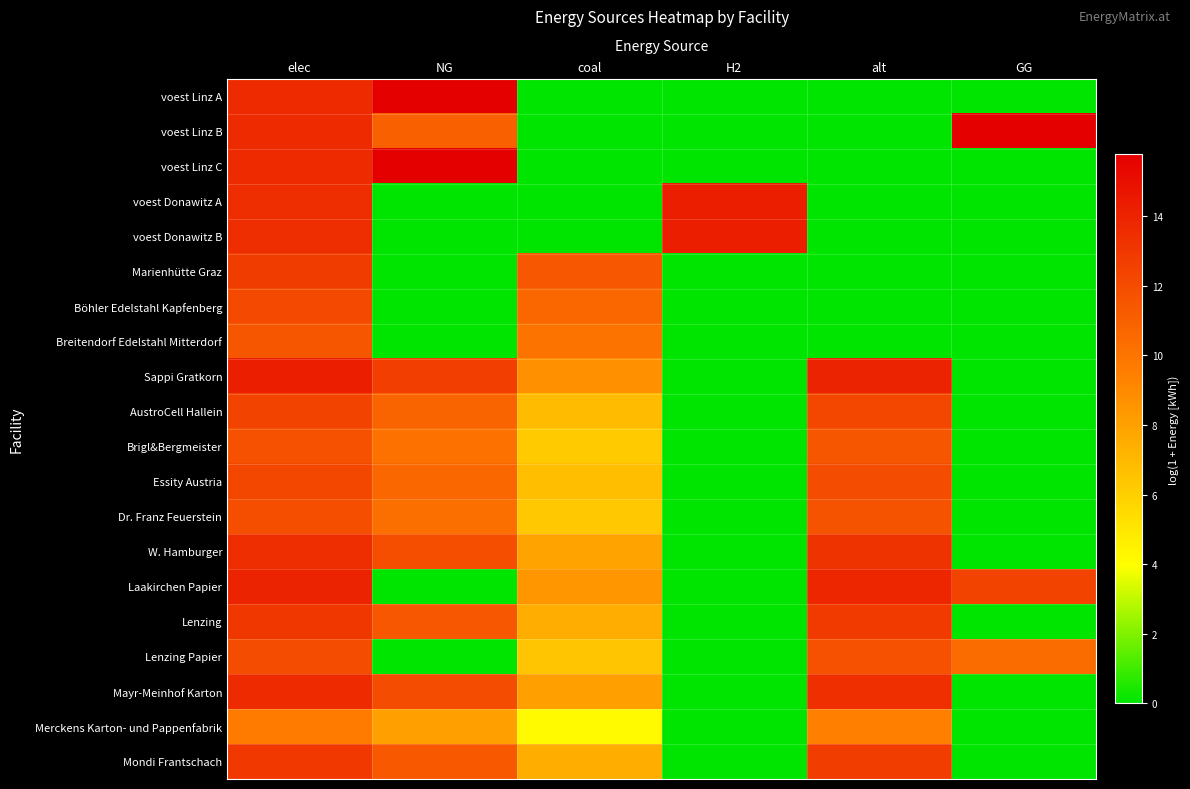

At which category is the sum across all series the highest?

elec